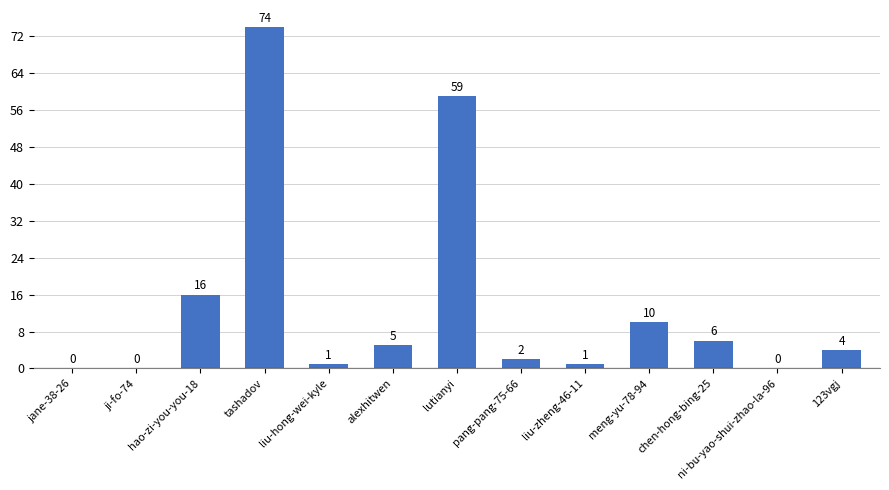

Is it true that the value at jane-38-26 is 0?

True